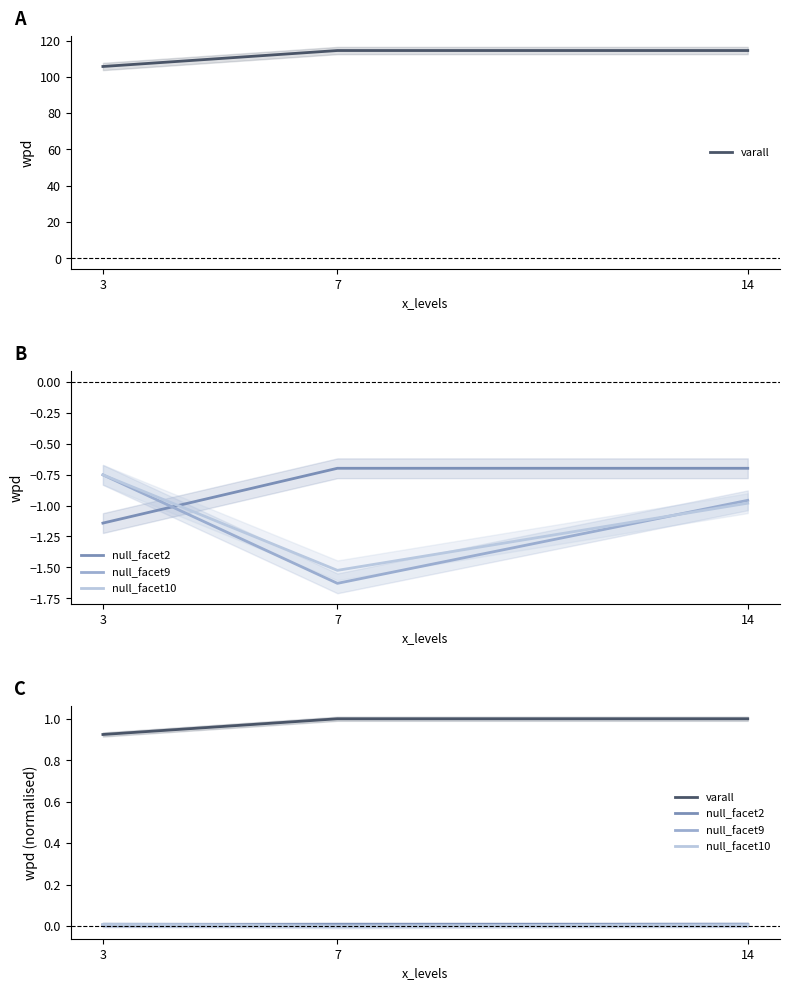

What is the sum of all varall values?

2.9